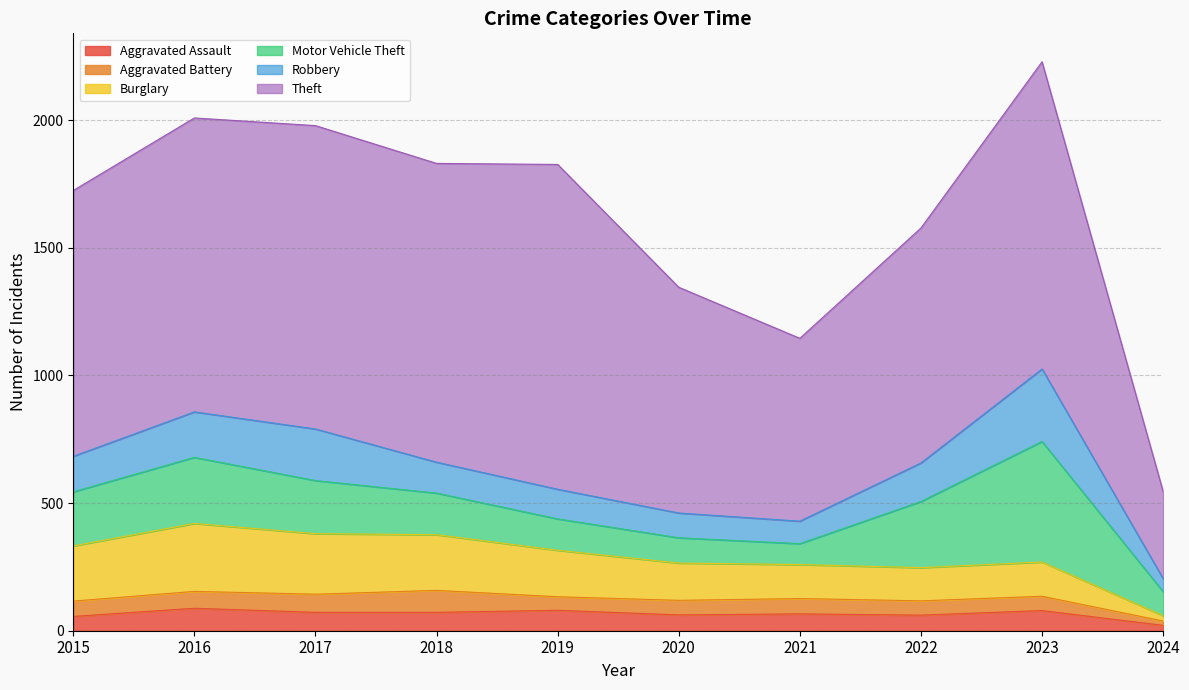

What is the spread (max minus min) of values at 2021?

656